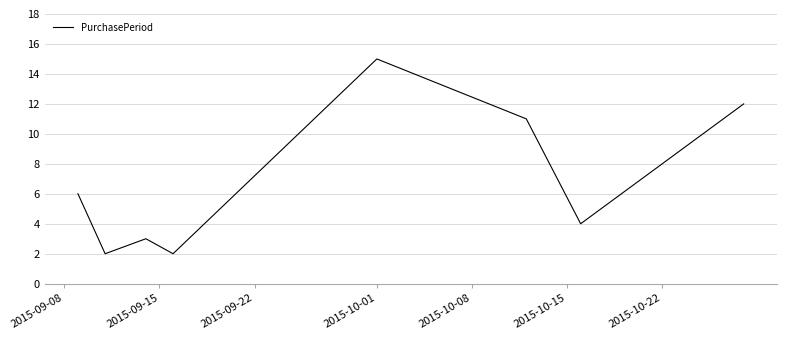

What is the difference between the maximum and minimum values?

13